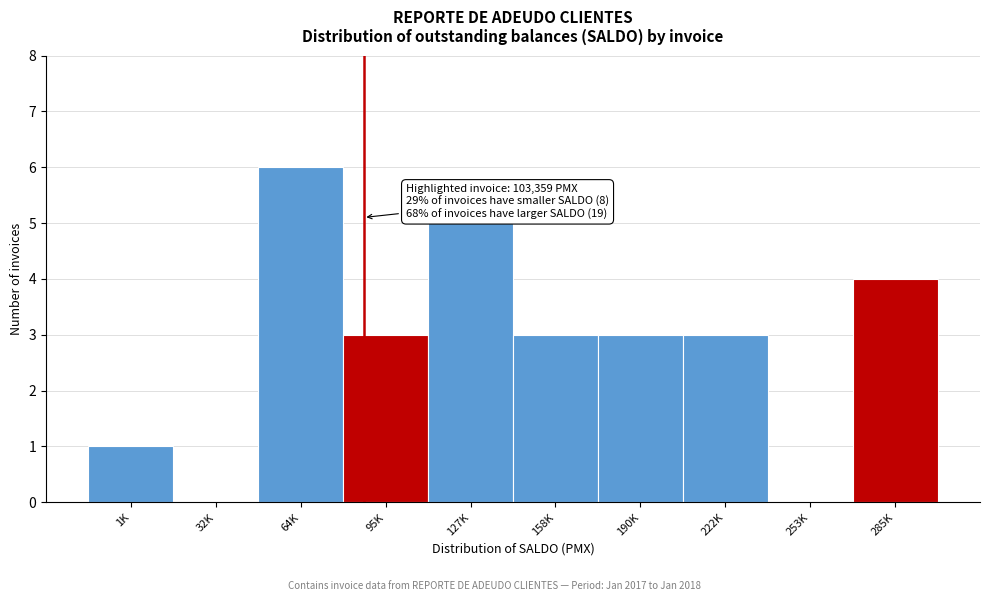

Reading right to left, extract all data points from this chart.

285K=4	253K=0	222K=3	190K=3	158K=3	127K=5	95K=3	64K=6	32K=0	1K=1